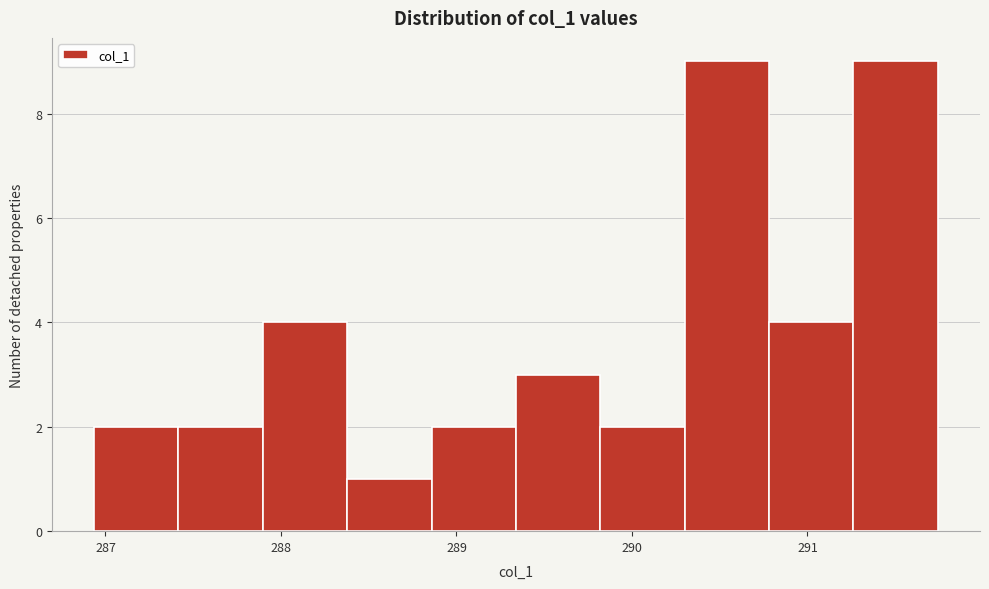

Reading left to right, list every bar in this chart as the range it spans on the x-axis followed by its height. Neither the bar edges nor the heights are printed on the chart, so give them approximately, as read against the axes.

286.9 to 287.4: 2
287.4 to 287.9: 2
287.9 to 288.4: 4
288.4 to 288.9: 1
288.9 to 289.3: 2
289.3 to 289.8: 3
289.8 to 290.3: 2
290.3 to 290.8: 9
290.8 to 291.3: 4
291.3 to 291.7: 9